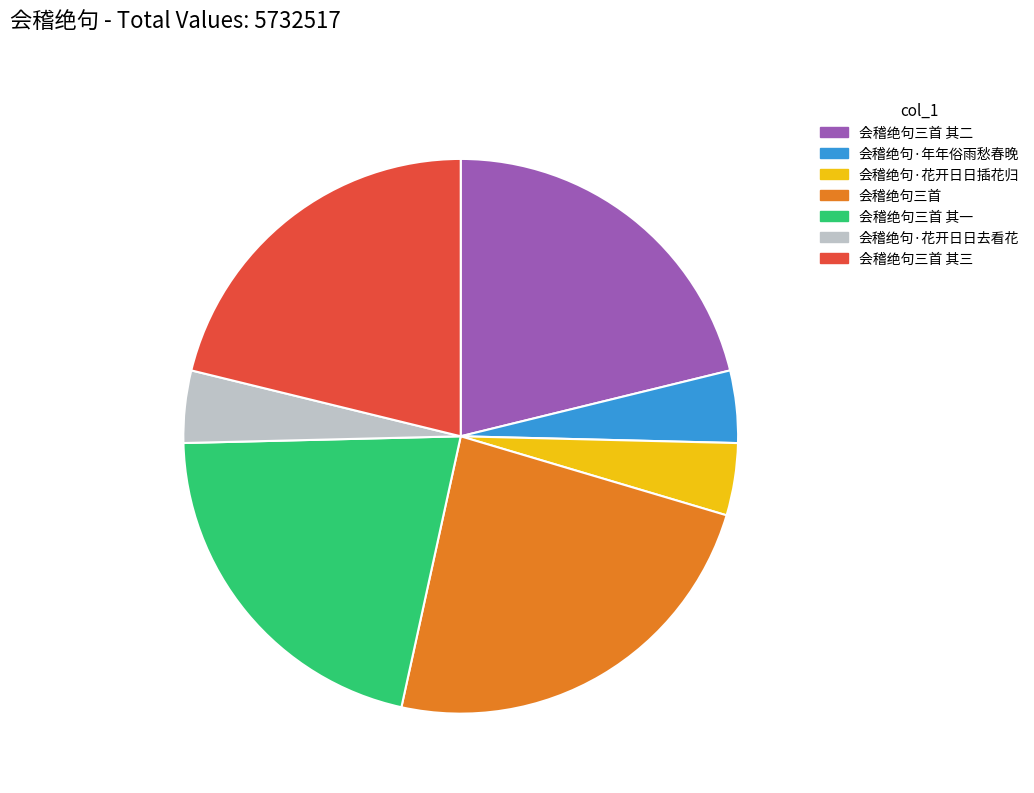

What is the ratio of the value at 会稽绝句三首 其一 to the value at 会稽绝句·花开日日去看花?

5.0